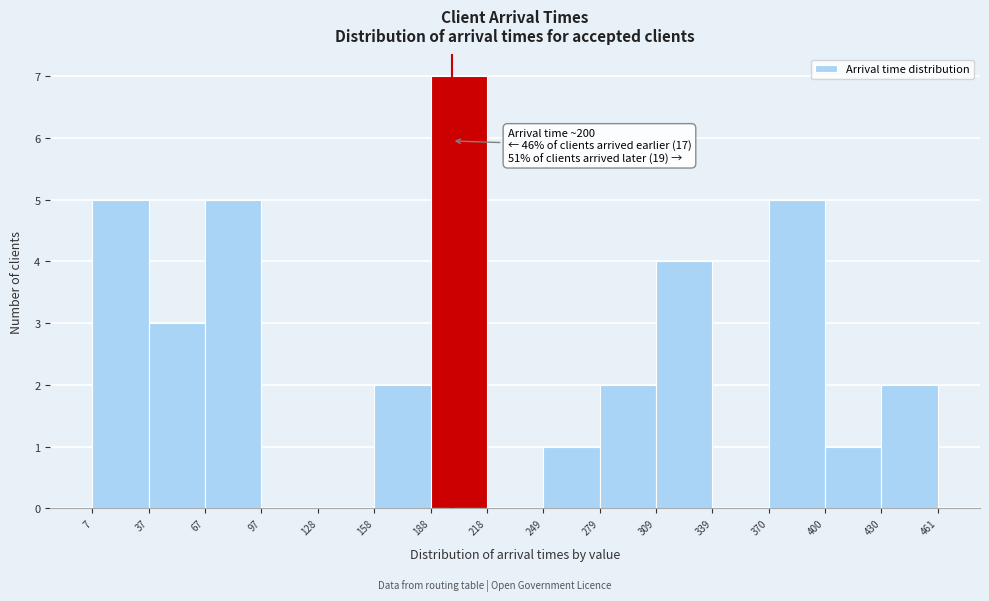

Which range on the x-axis has the tallest bar?

188 to 218